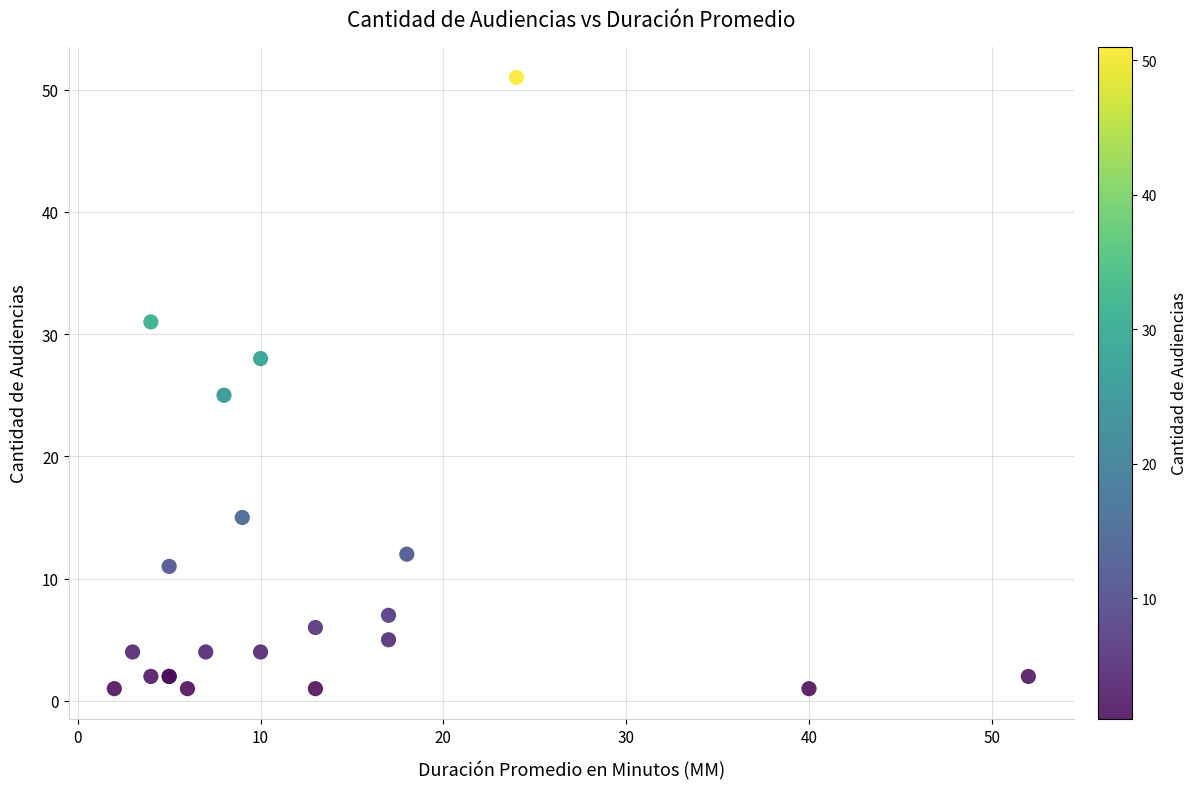

What Y value in the scatter plot is closest to 26?

25